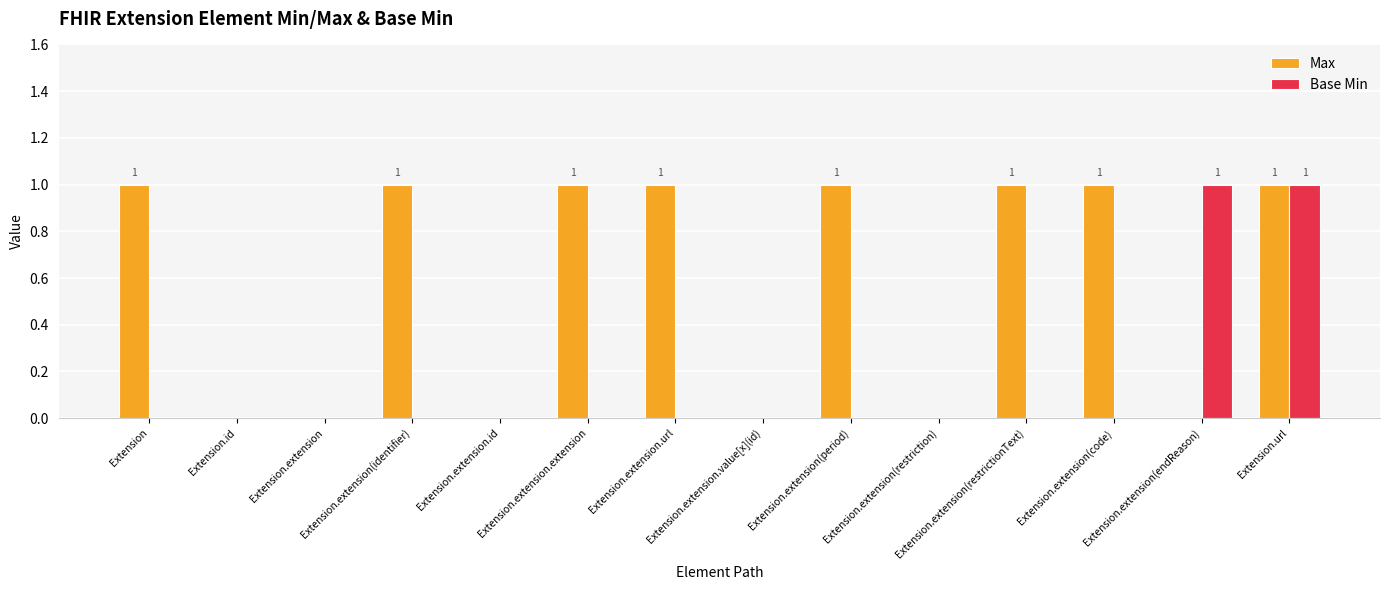

Which series has the largest total across all categories?

Max